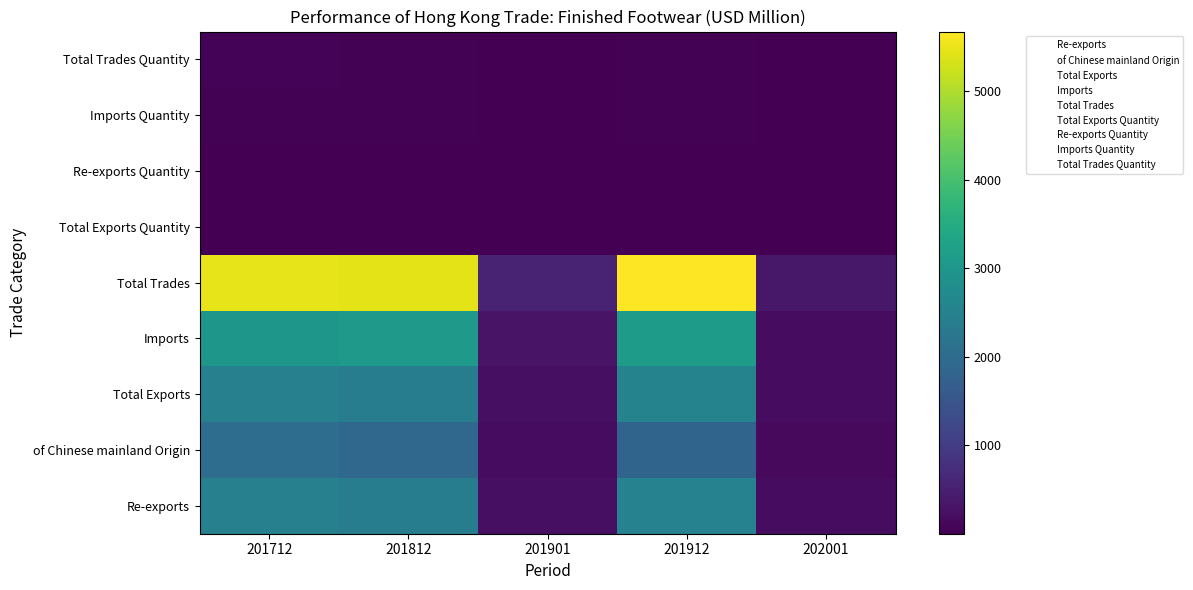

What is the difference between the highest and lowest values at 202001?

375.9